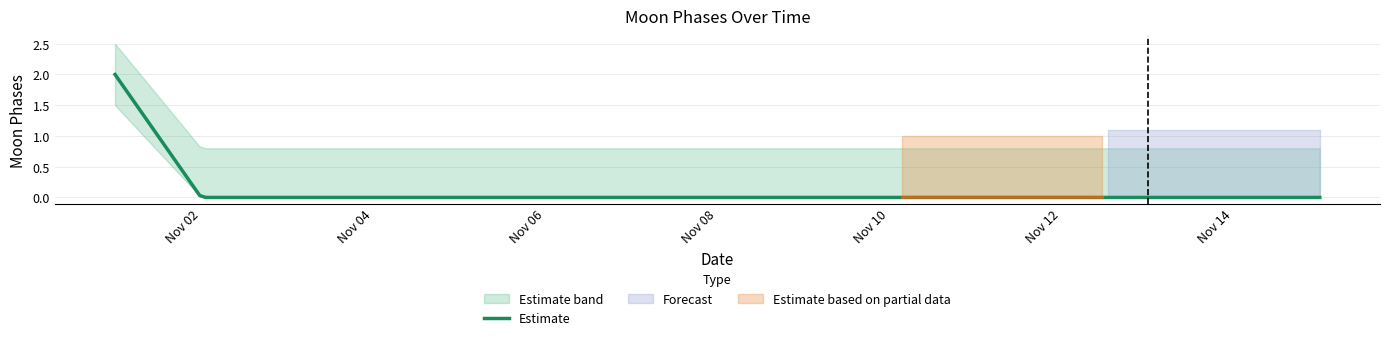

How many lines are shown in the chart?

1